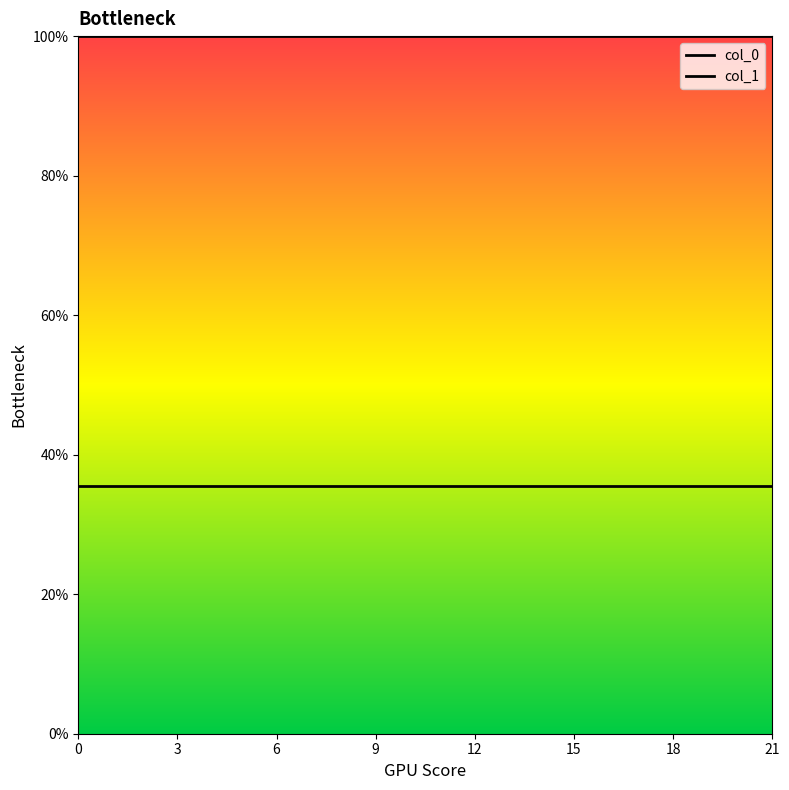

The col_1 series shows 35.5 at 18. True or false?

True